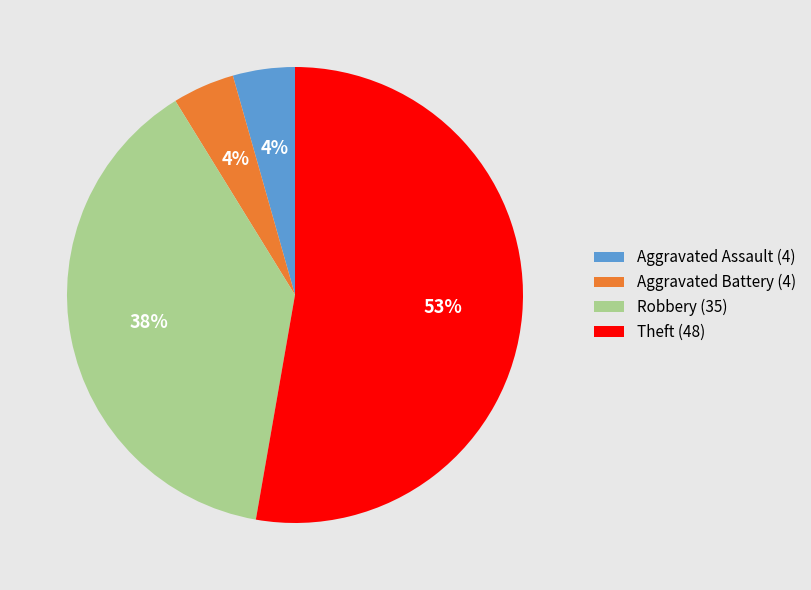

To the nearest percent, what is the average slice percentage?

25%